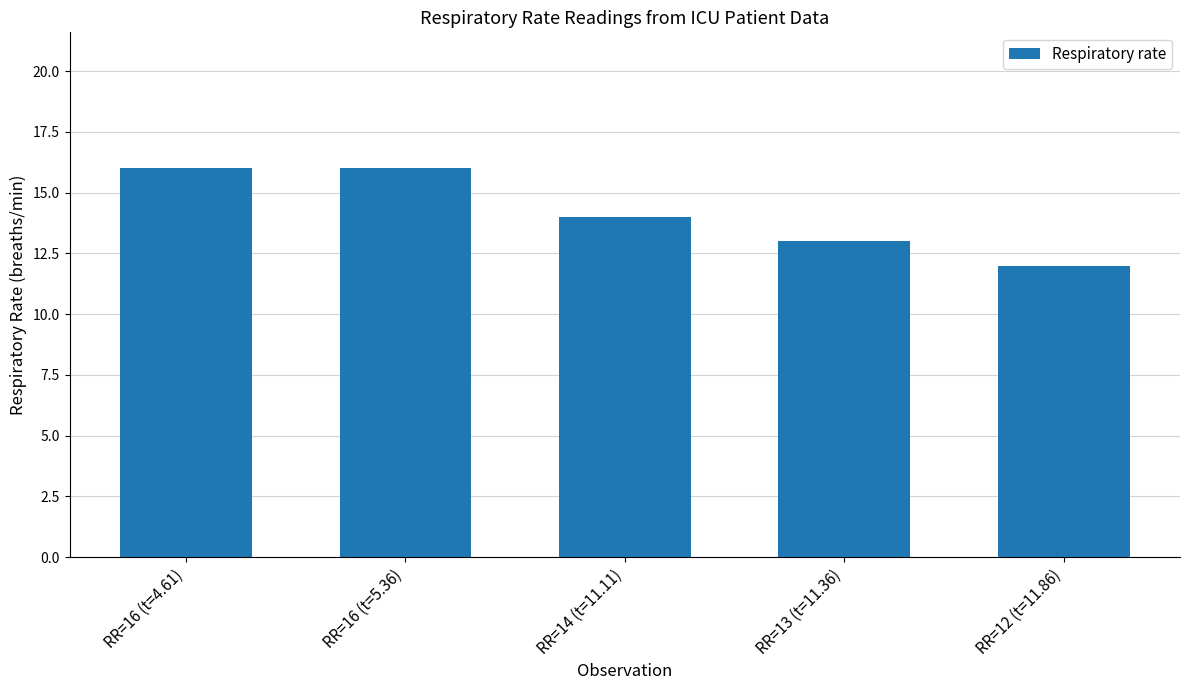

Reading right to left, list all the values displayed in this chart.

RR=12 (t=11.86)=12	RR=13 (t=11.36)=13	RR=14 (t=11.11)=14	RR=16 (t=5.36)=16	RR=16 (t=4.61)=16